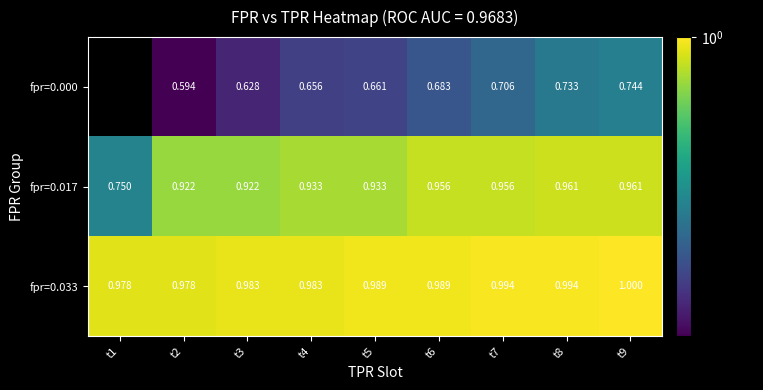

List the series in order of their overall mean, highest first.

fpr=0.033, fpr=0.017, fpr=0.000